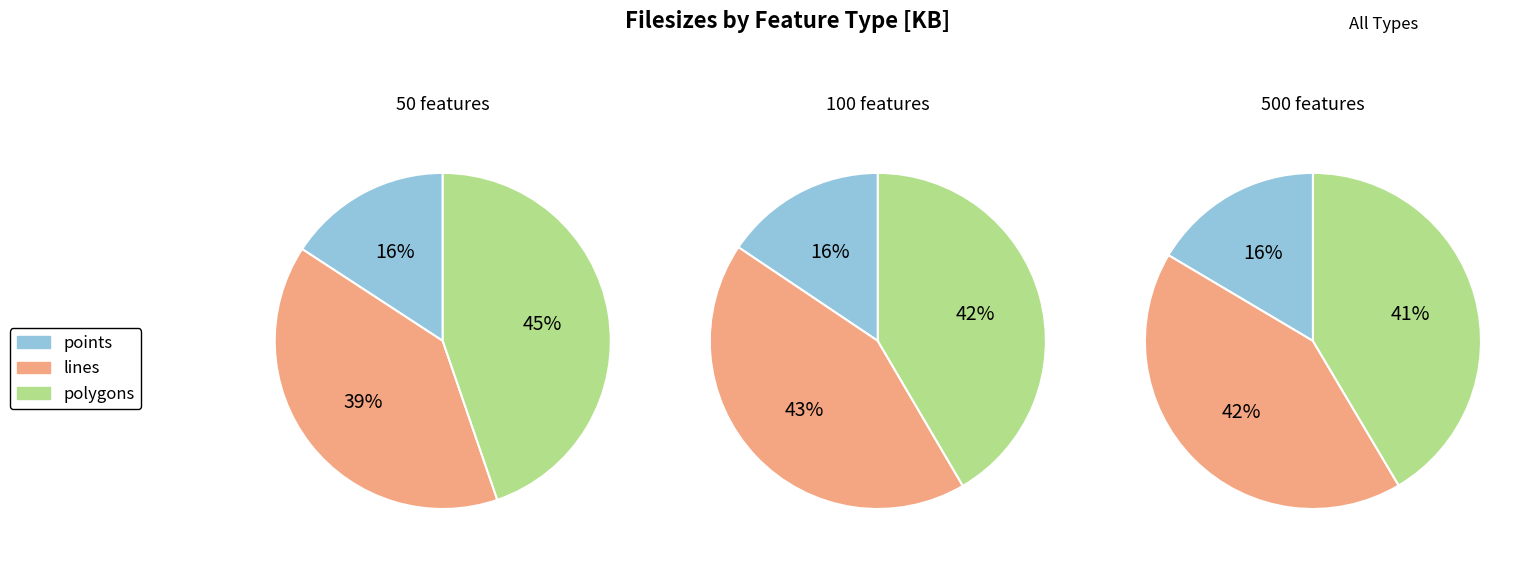

How many segments does this pie chart have?

3